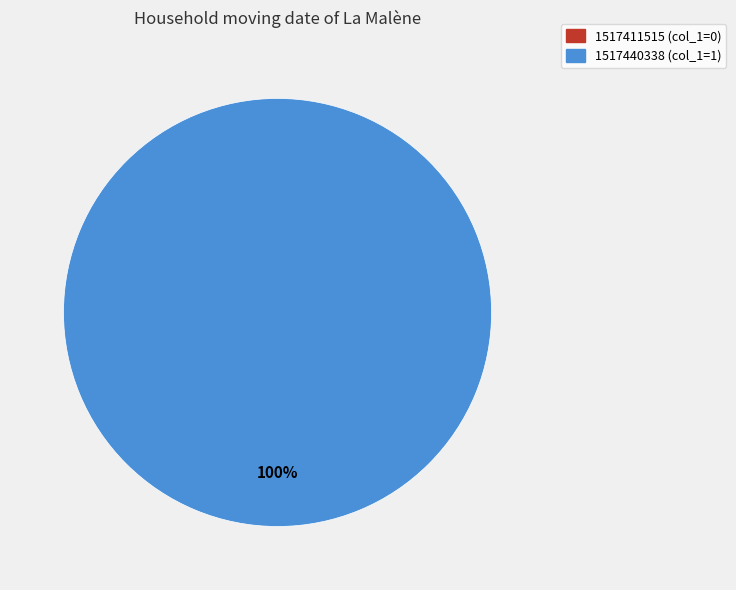

Count the number of slices in the pie.

2